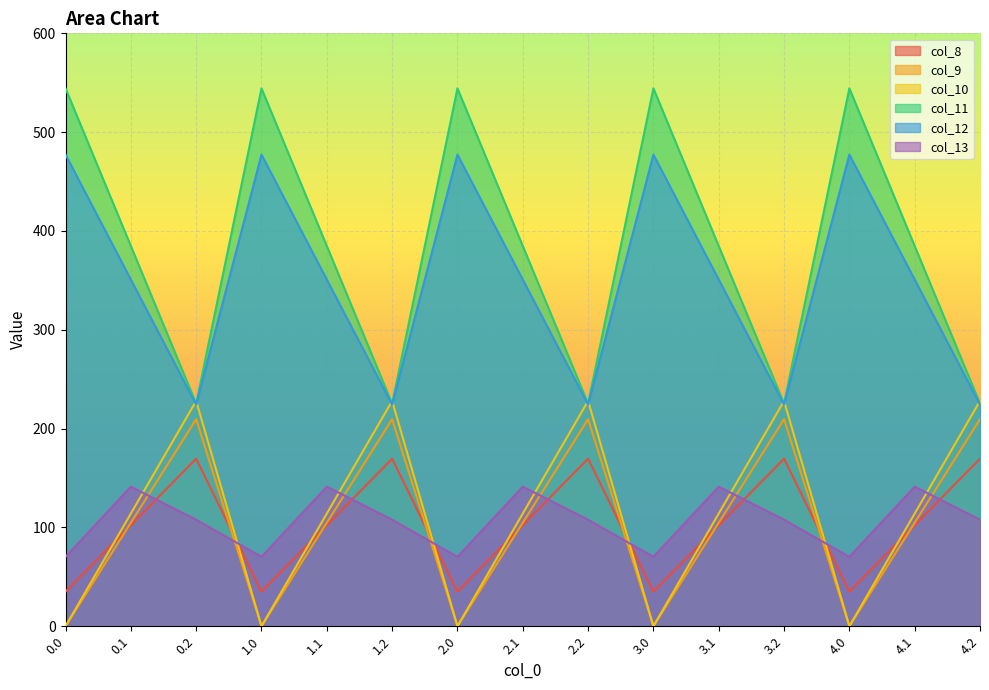

What is the difference between the col_11 values at 1.2 and 4.0?

319.0